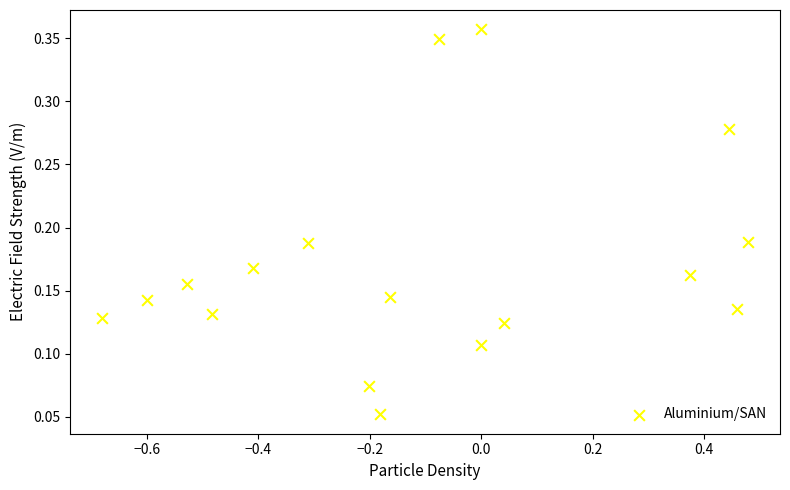

What is the range of X values (max minus min)?

1.2